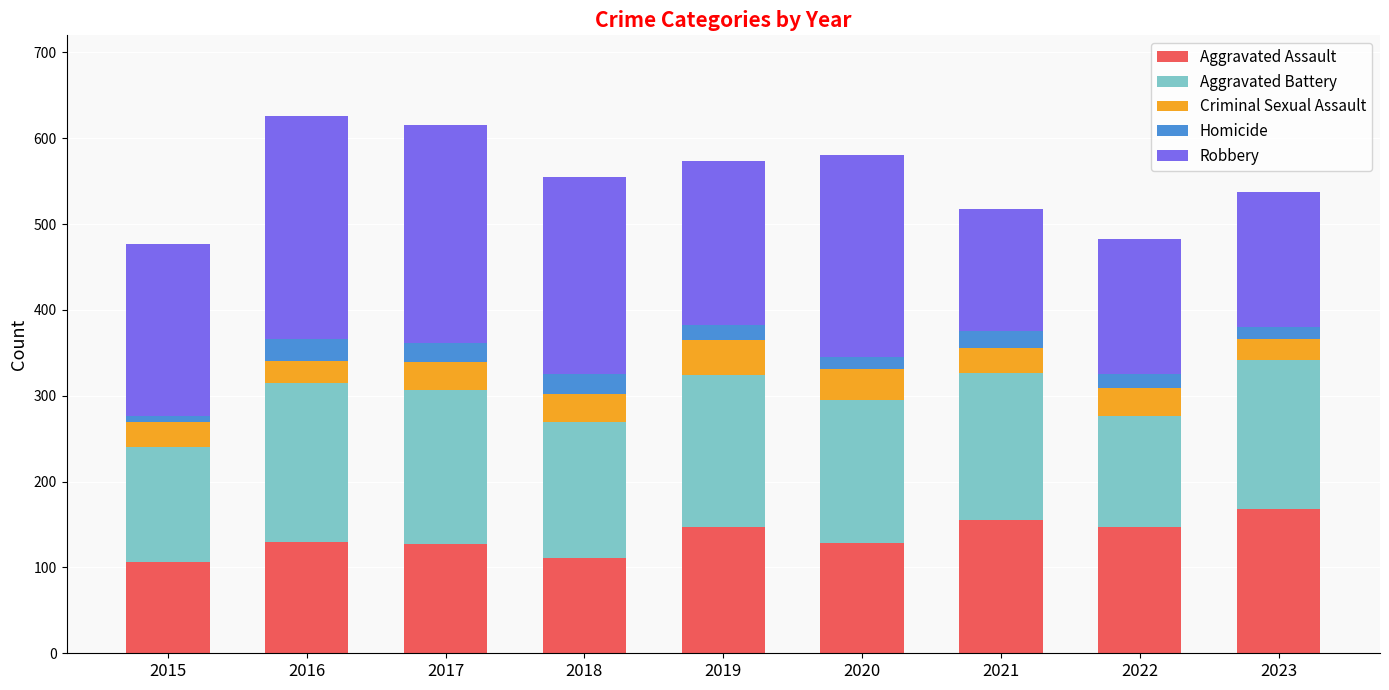

Count the number of categories in the chart.

9